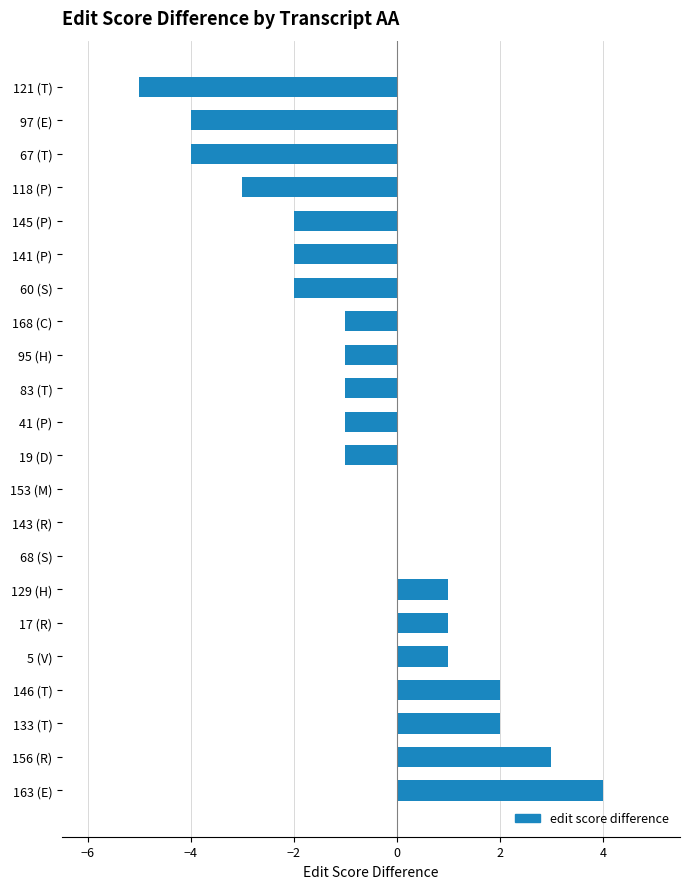

Reading bottom to top, extract all data points from this chart.

163 (E)=4	156 (R)=3	133 (T)=2	146 (T)=2	5 (V)=1	17 (R)=1	129 (H)=1	68 (S)=0	143 (R)=0	153 (M)=0	19 (D)=-1	41 (P)=-1	83 (T)=-1	95 (H)=-1	168 (C)=-1	60 (S)=-2	141 (P)=-2	145 (P)=-2	118 (P)=-3	67 (T)=-4	97 (E)=-4	121 (T)=-5